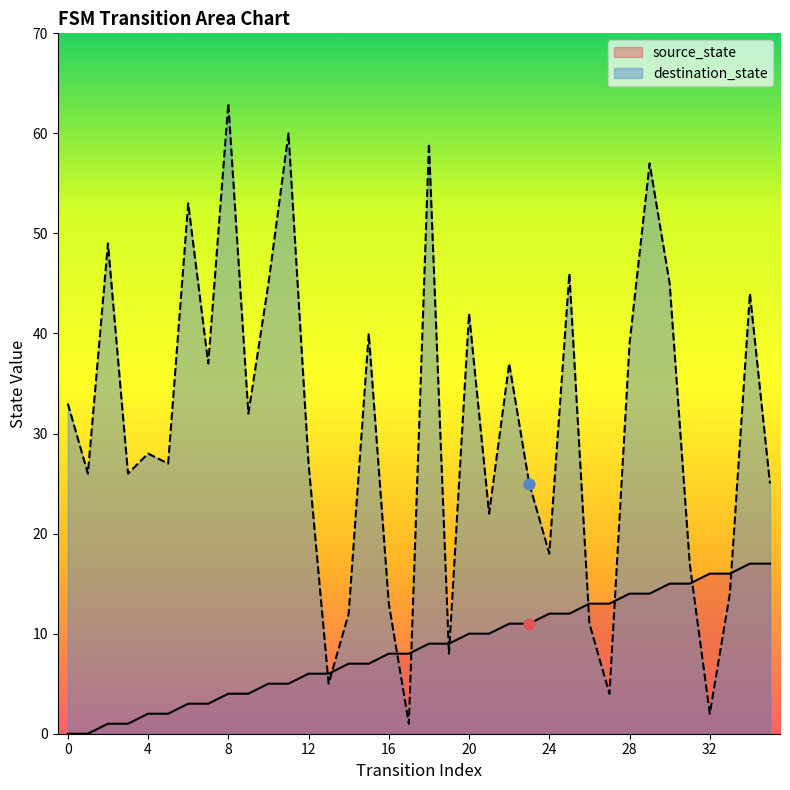

Is the value of destination_state at 4 greater than the value of source_state at 28?

Yes